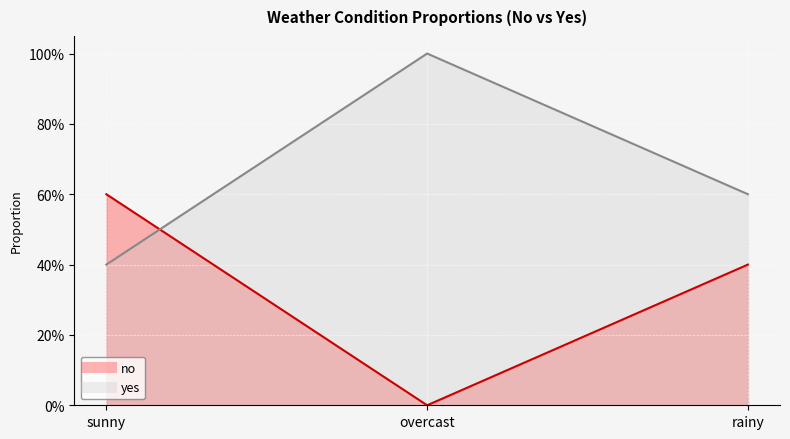

Is the value of no at overcast greater than the value of yes at overcast?

Yes